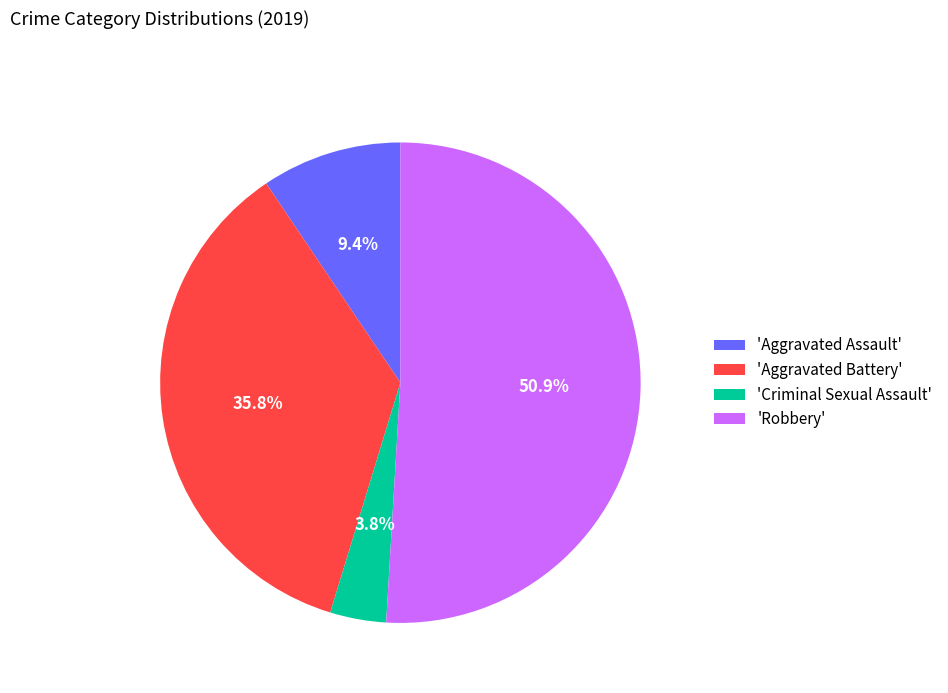

How many slices are in this pie chart?

4